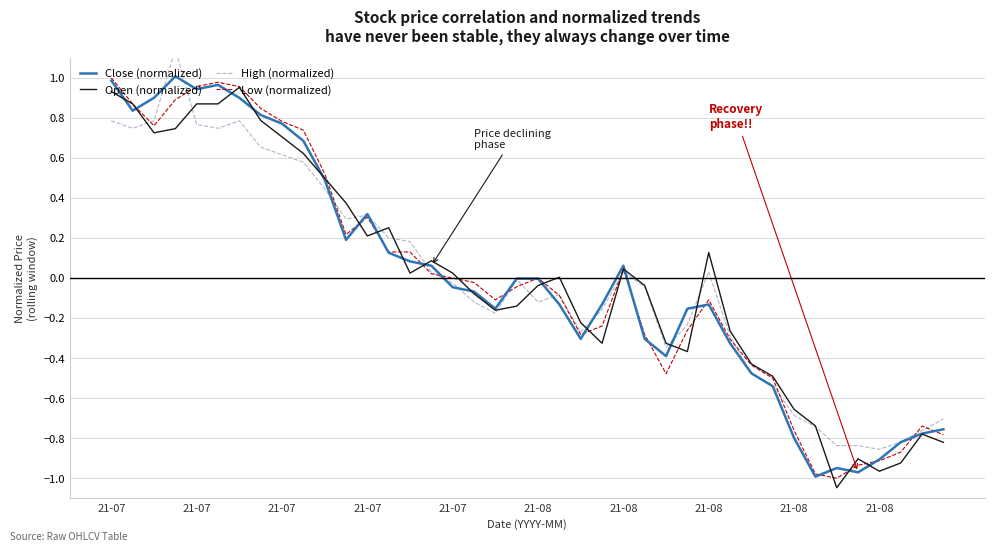

Which label corresponds to the largest value in the chart?

21-07